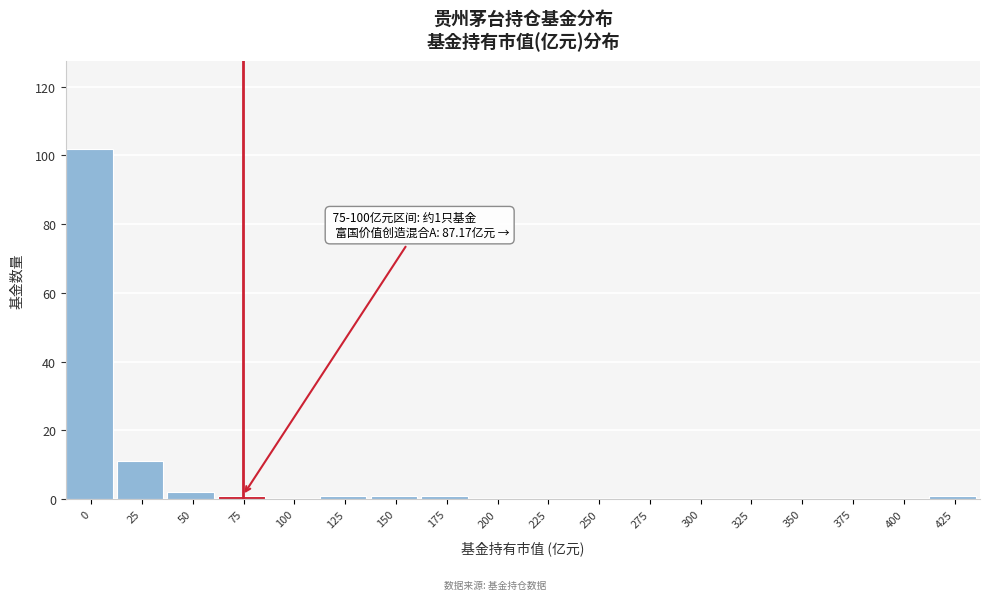

Reading left to right, extract all data points from this chart.

0=102	25=11	50=2	75=1	100=0	125=1	150=1	175=1	200=0	225=0	250=0	275=0	300=0	325=0	350=0	375=0	400=0	425=1